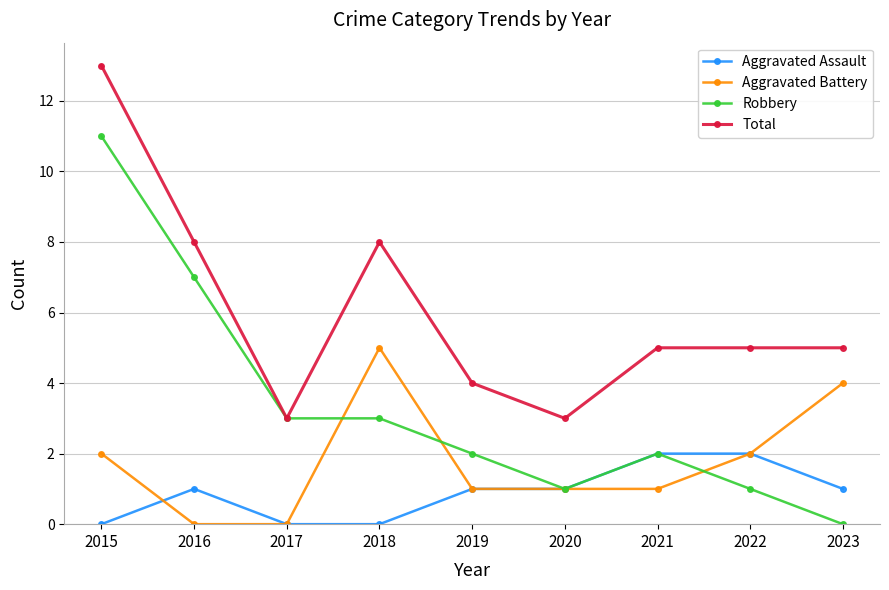

Between 2020 and 2022, which series saw the biggest shift?

Total